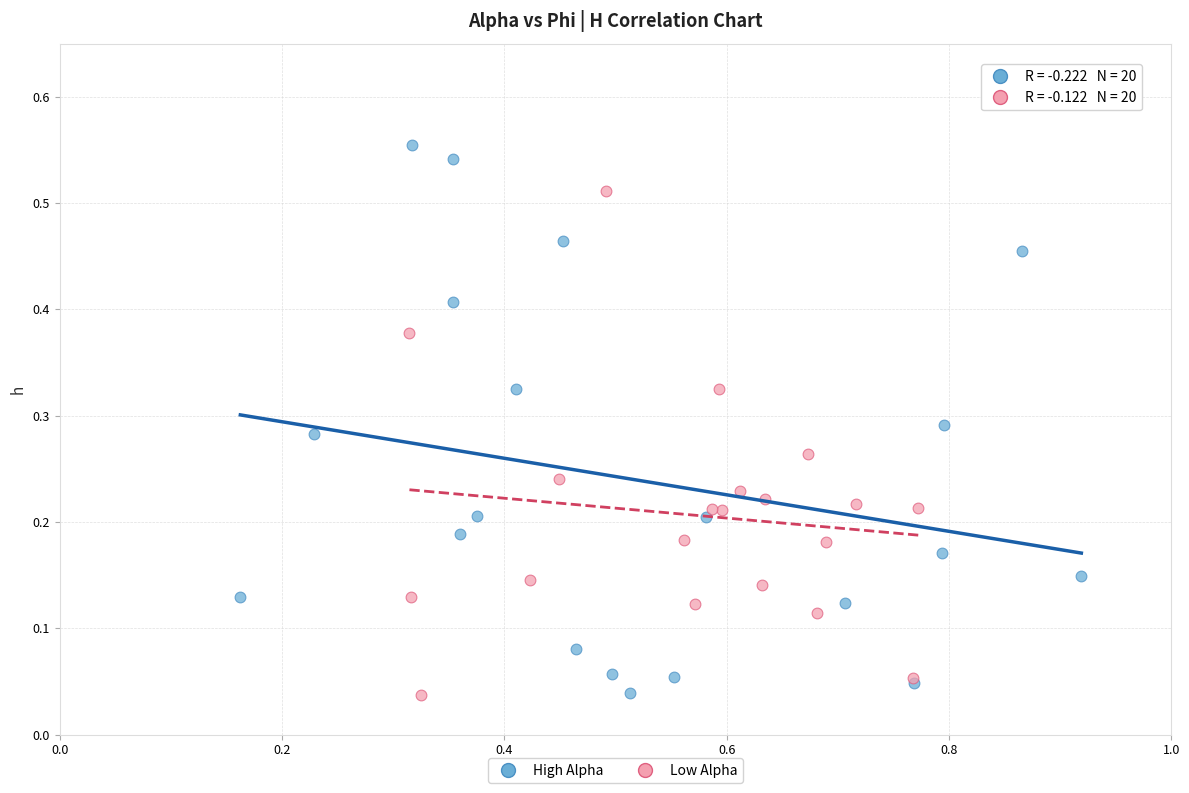

Which series has the widest spread of Y values?

High Alpha